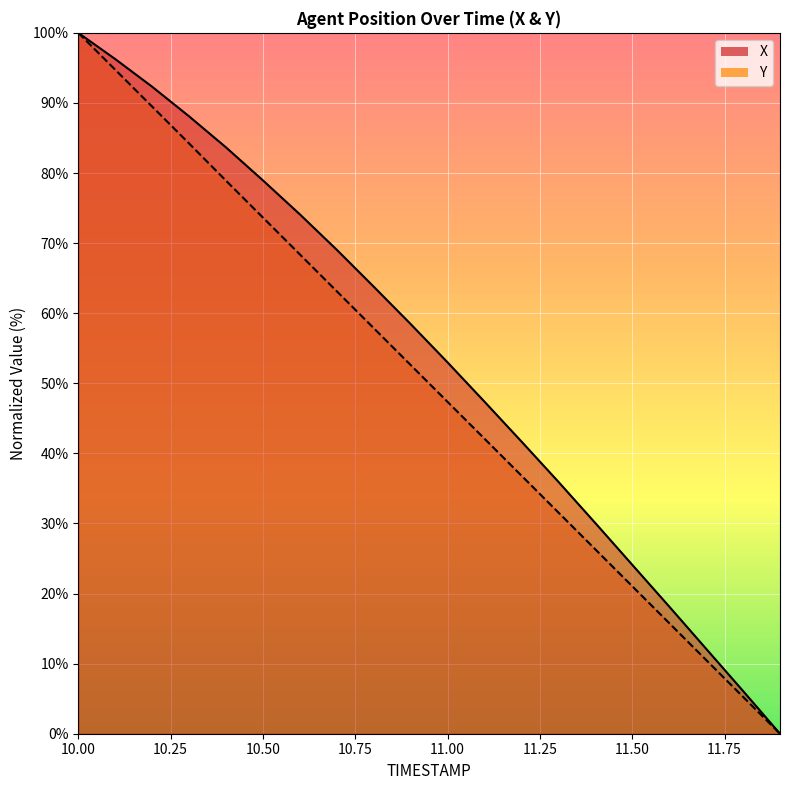

What are all the series names shown in the legend?

X, Y